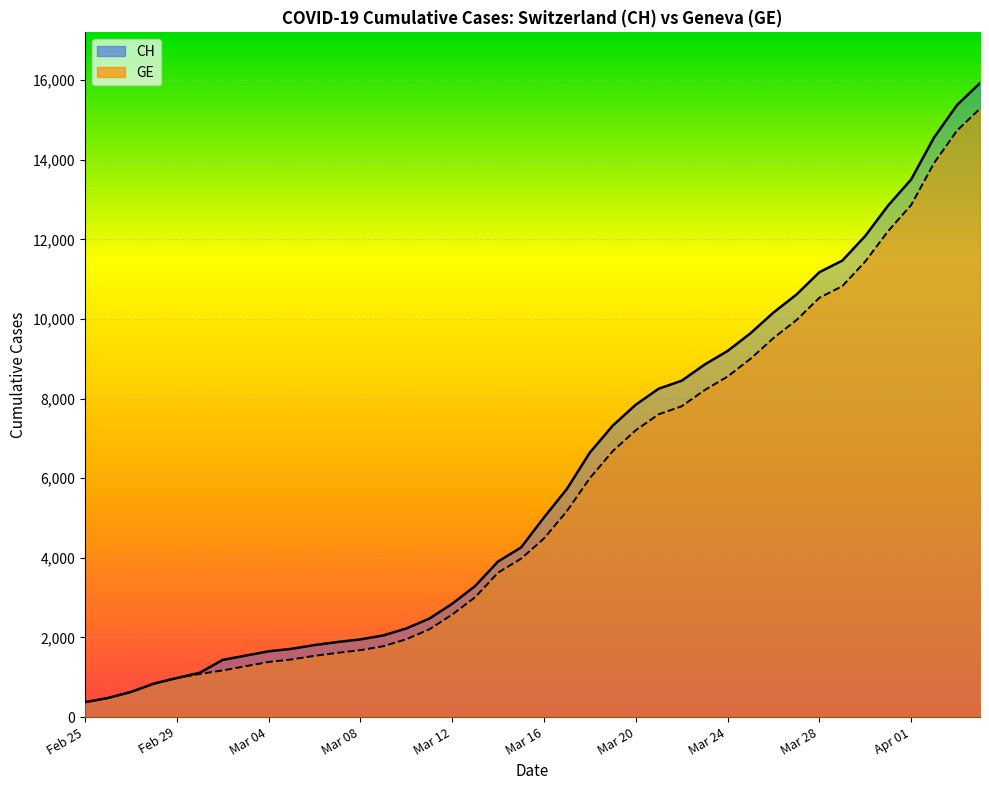

Where is GE nearest to the value 7829?

2020-03-22